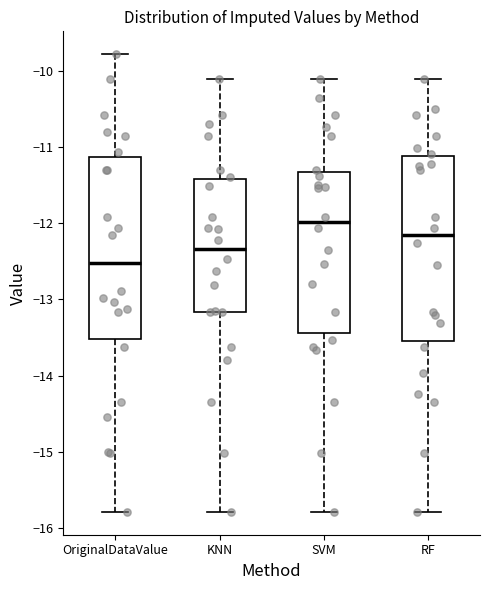

Reading left to right, transcribe this box plot: for each box, give where its median line is, the range the box spans, and where its two whiskers end, as read against the y-axis. The values are not printed on the chart, so give them approximately, as read against the axis.

OriginalDataValue: median -12.5, box -13.5 to -11.1, whiskers -15.8 to -9.8
KNN: median -12.3, box -13.2 to -11.4, whiskers -15.8 to -10.1
SVM: median -12.0, box -13.4 to -11.3, whiskers -15.8 to -10.1
RF: median -12.2, box -13.6 to -11.1, whiskers -15.8 to -10.1